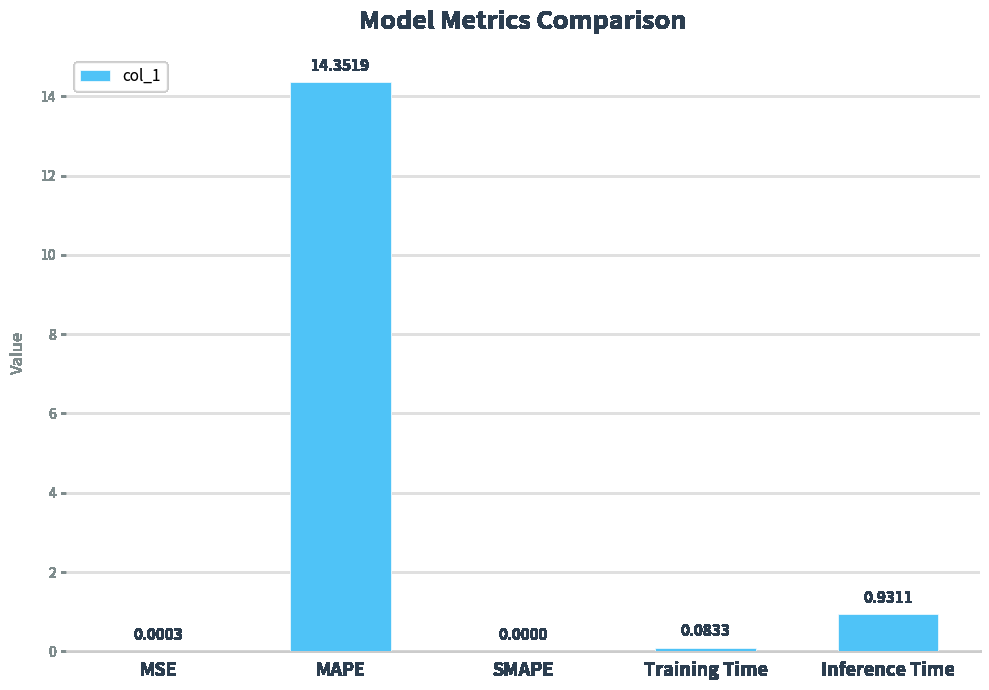

At which category does the chart reach its peak across all series?

MAPE